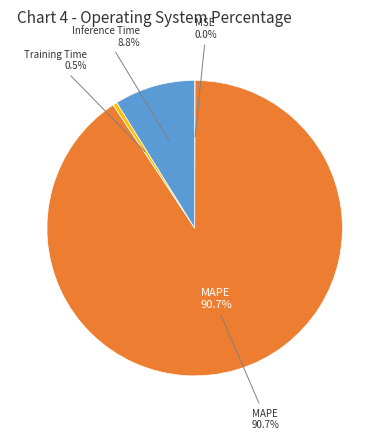

Combined, what portion of the pie is MAPE and Training Time?

91.1%